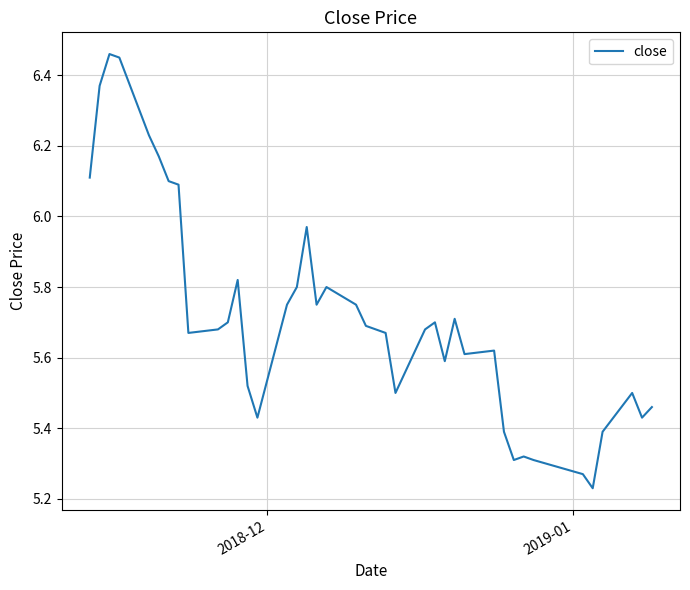

What is the difference between the maximum and minimum values?

1.2